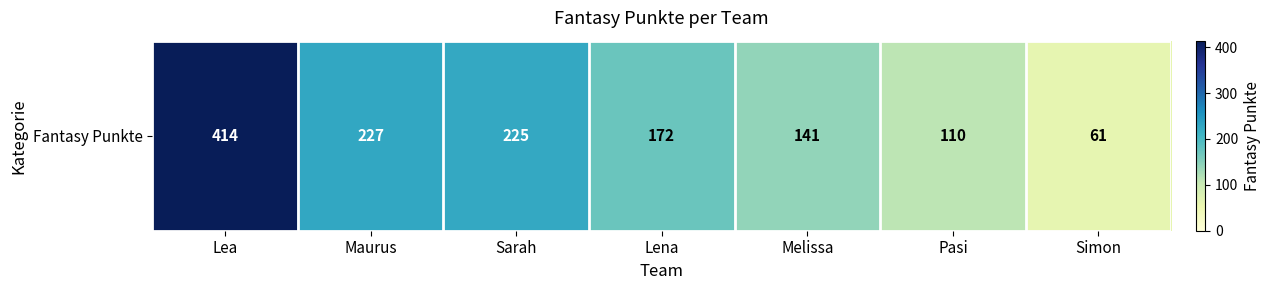

At which category does the chart reach its minimum across all series?

Simon